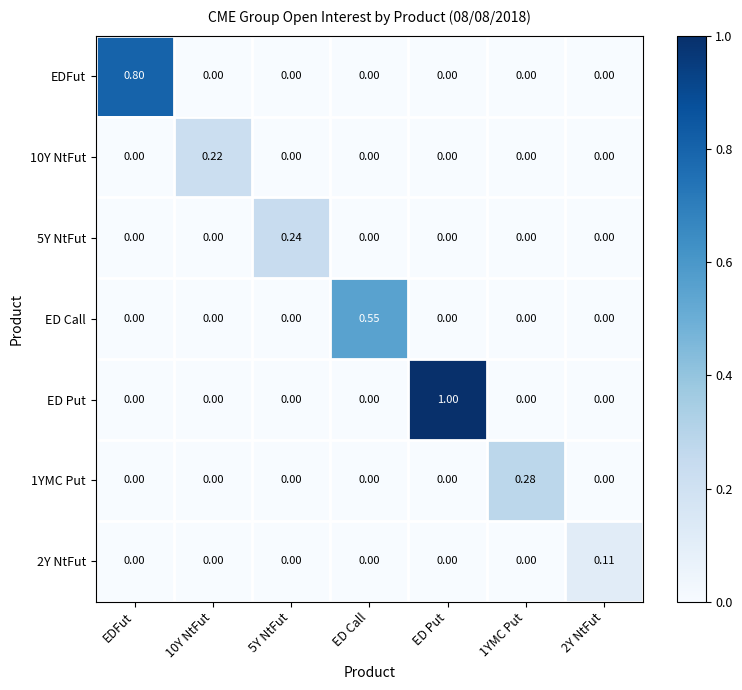

Which series has the largest total across all categories?

ED Put